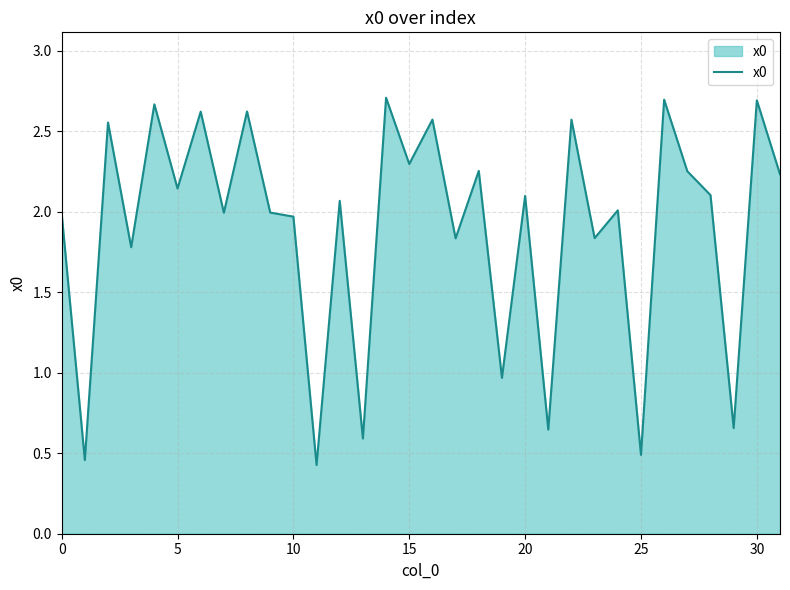

What is the difference between the maximum and minimum values?

2.3